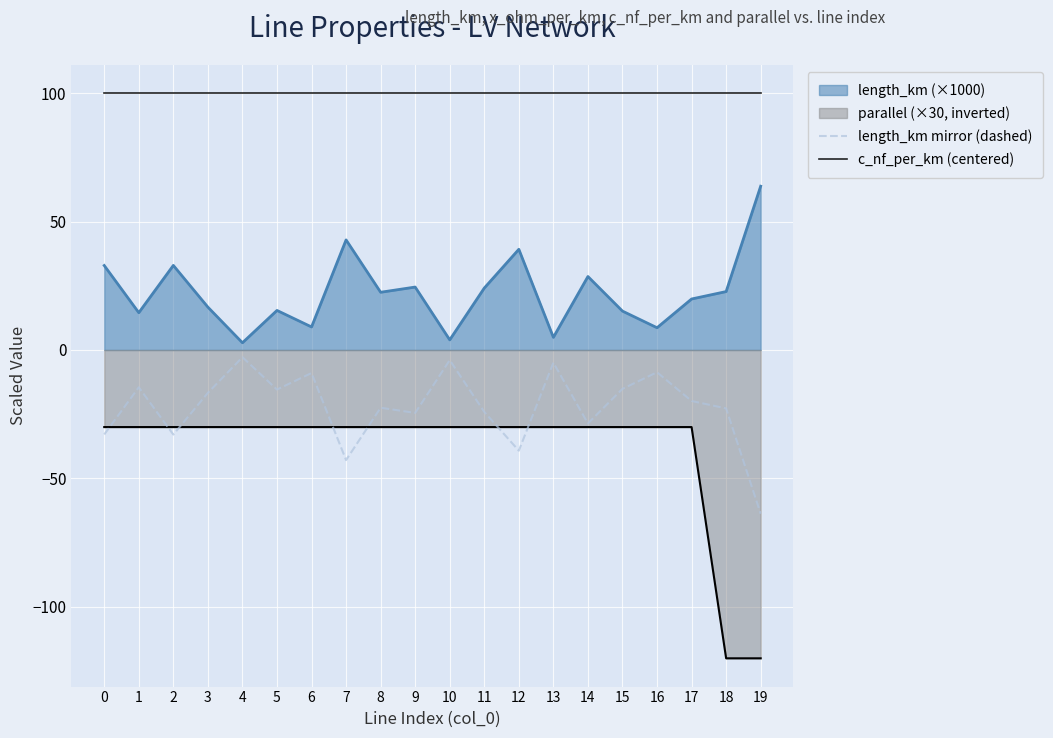

How many lines are shown in the chart?

4